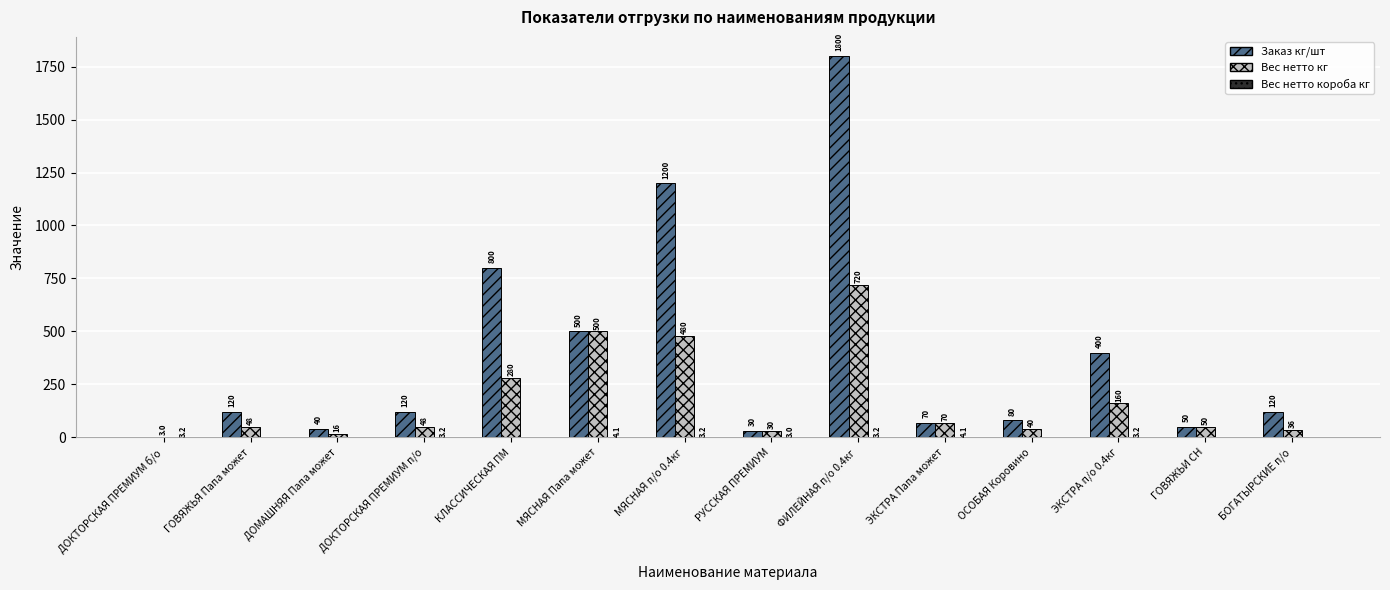

Does the chart contain stacked bars?

No